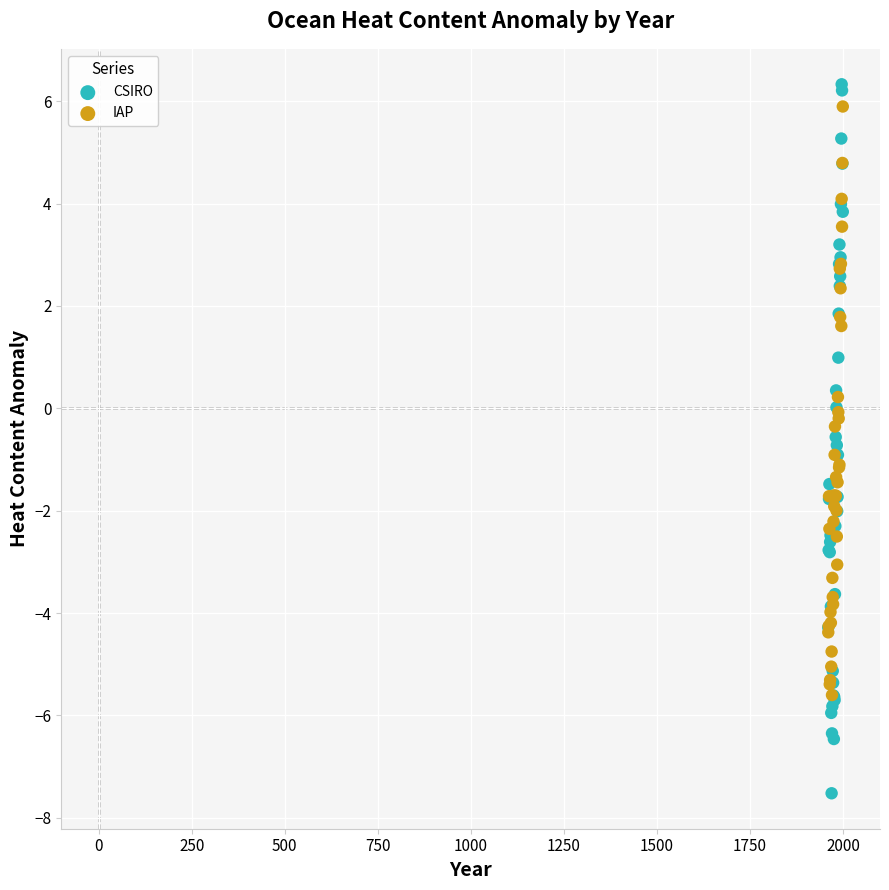

Which series has the largest Y range (max minus min)?

CSIRO